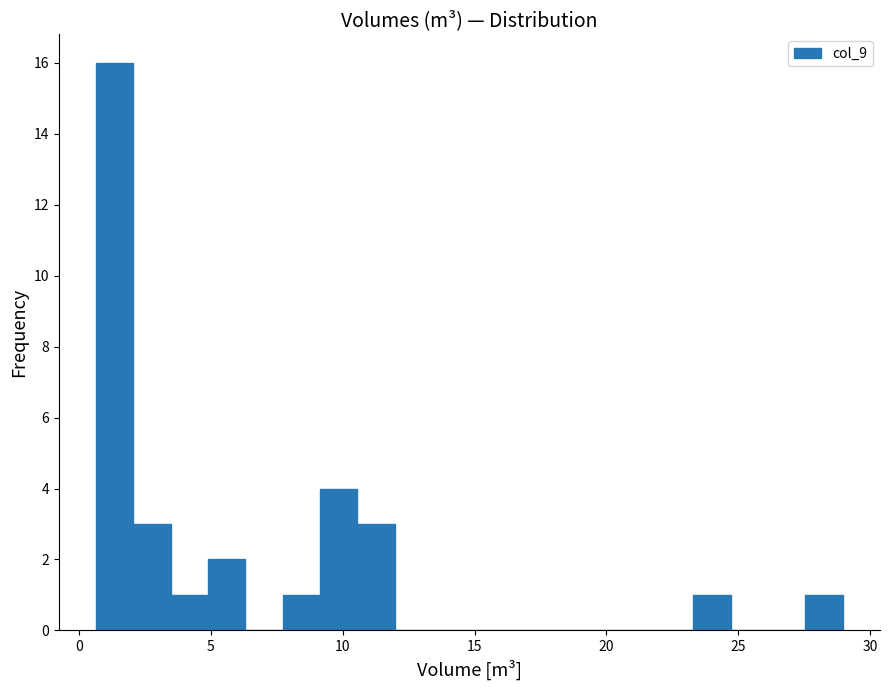

Around what value on the x-axis is the tallest bar? Give the approximate position of its centre, as read against the axis.

1.5